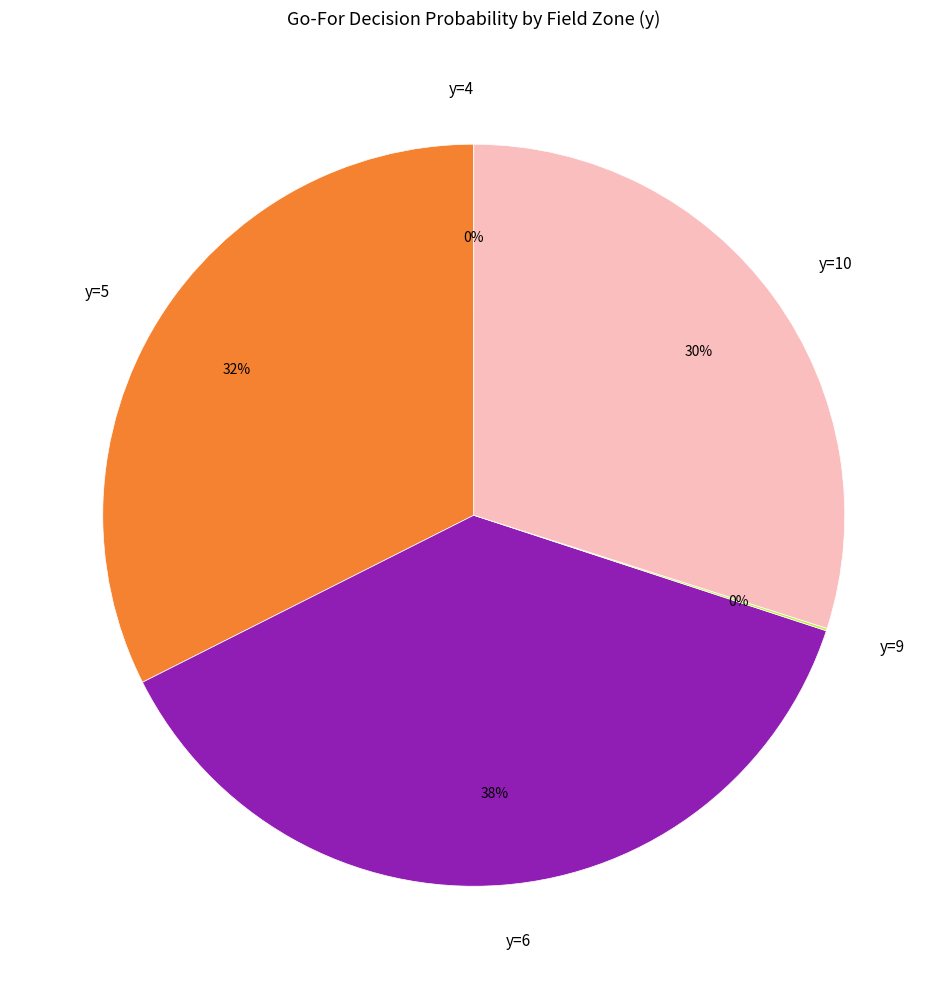

Which slice is the largest?

y=6